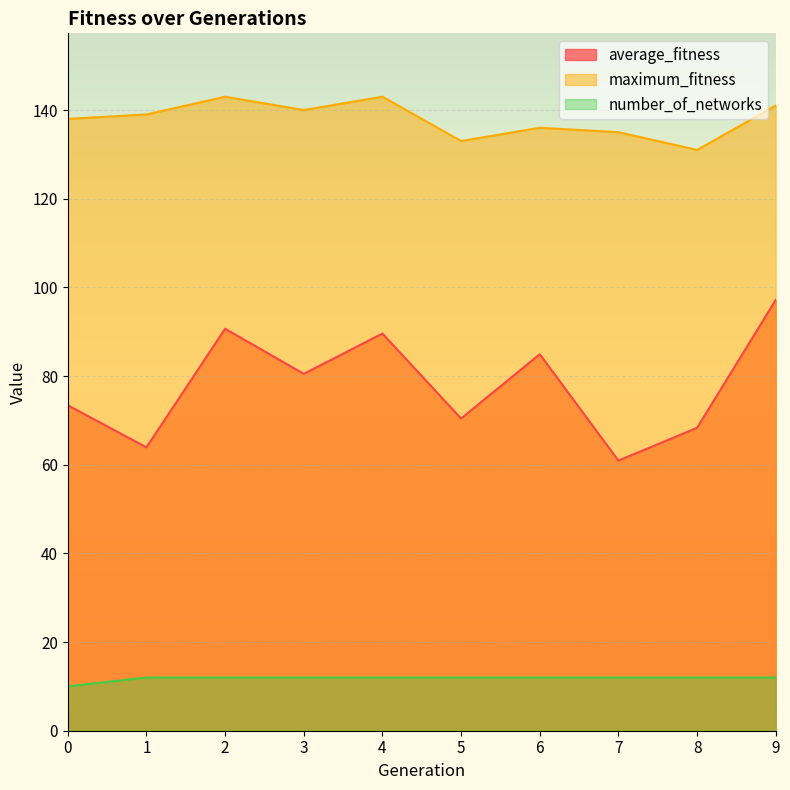

Between 2 and 1, which is larger?

2